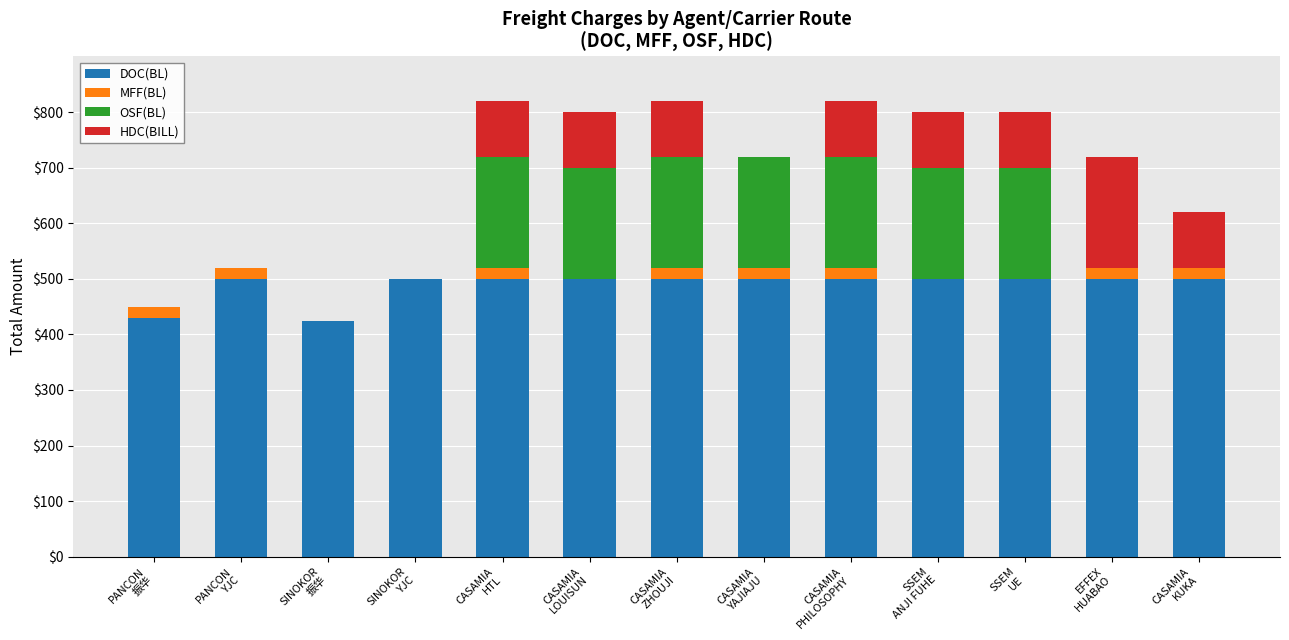

How many series are shown in this chart?

4